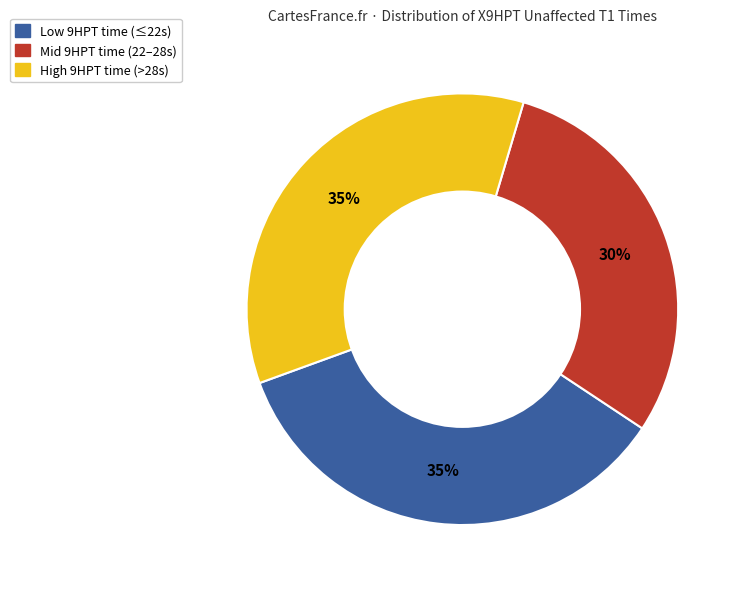

To the nearest percent, what is the average slice percentage?

33%